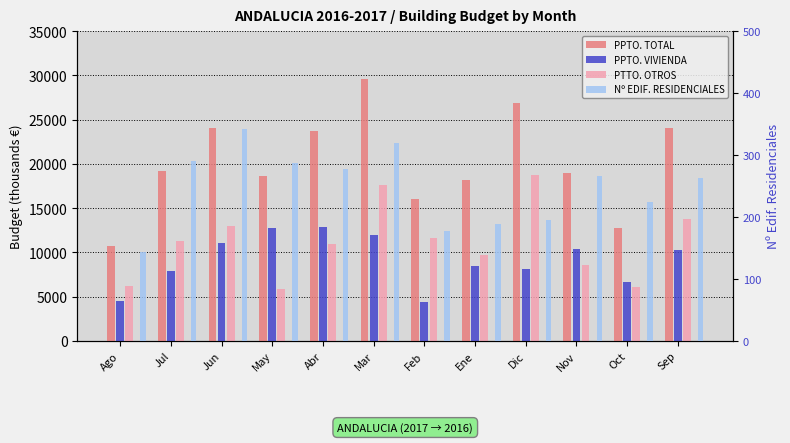

Which category has the highest value across all series?

Mar